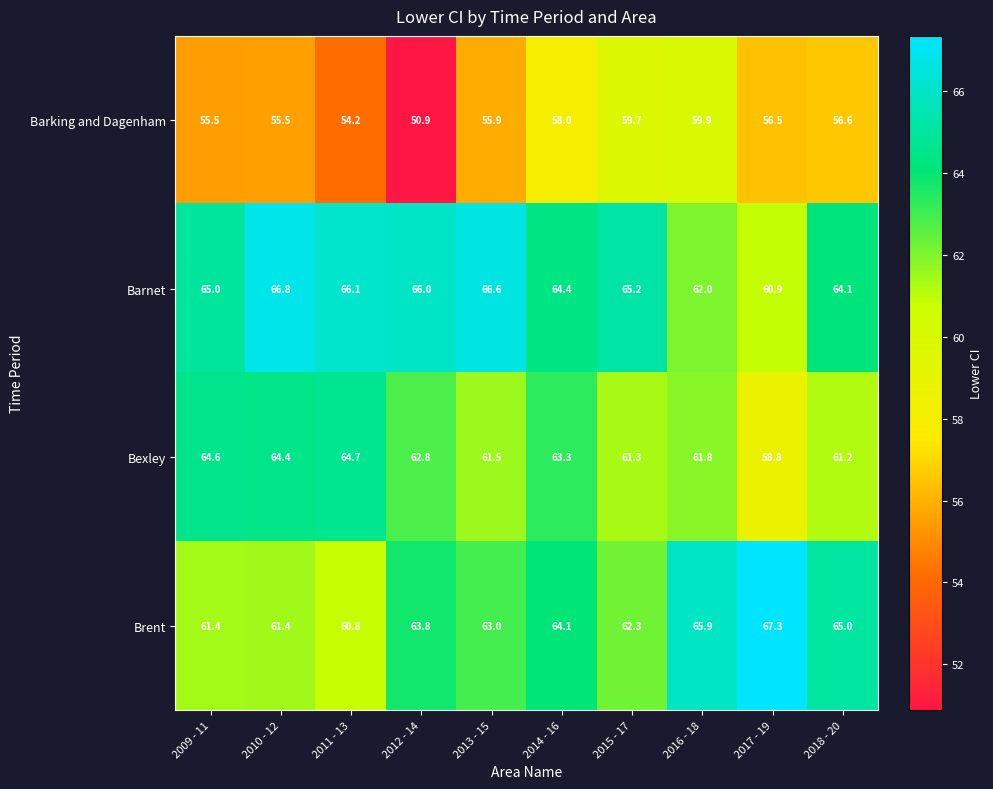

What is the average value of the Brent series?

63.5